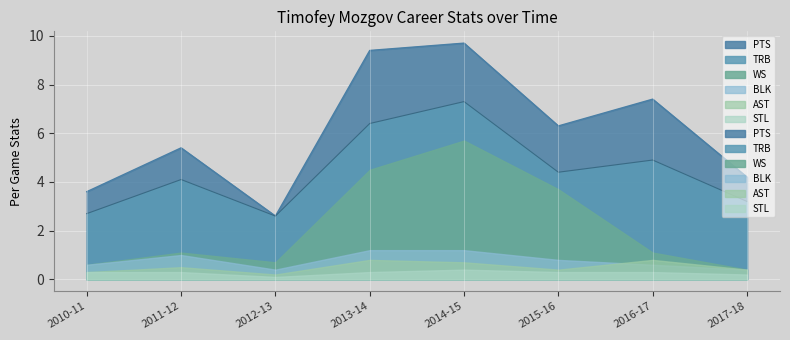

What is the label of the 5th point from the right?

2013-14